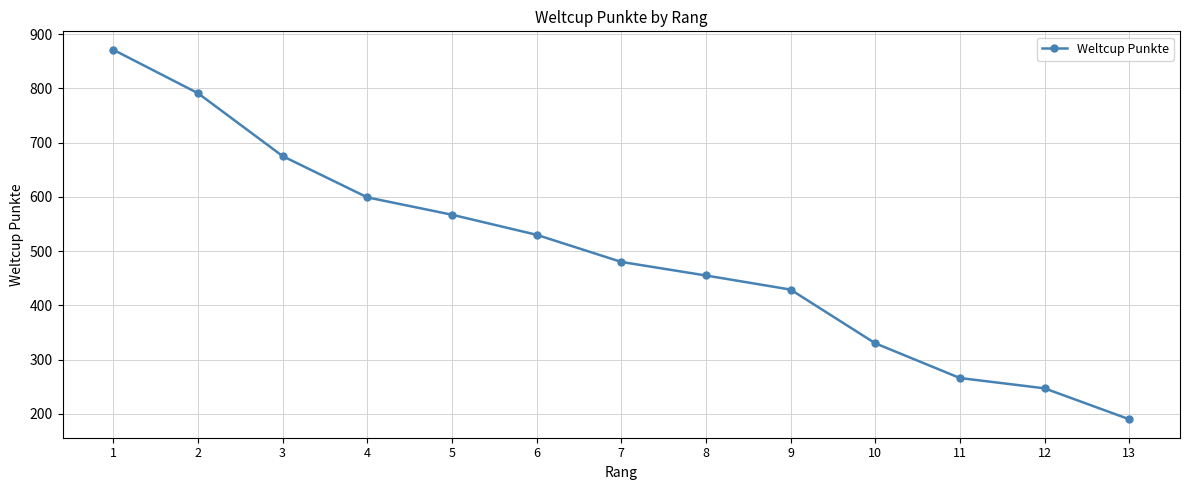

Reading left to right, what are all the values shown in this chart?

1=871	2=791	3=675	4=599	5=567	6=530	7=480	8=455	9=429	10=330	11=266	12=247	13=190